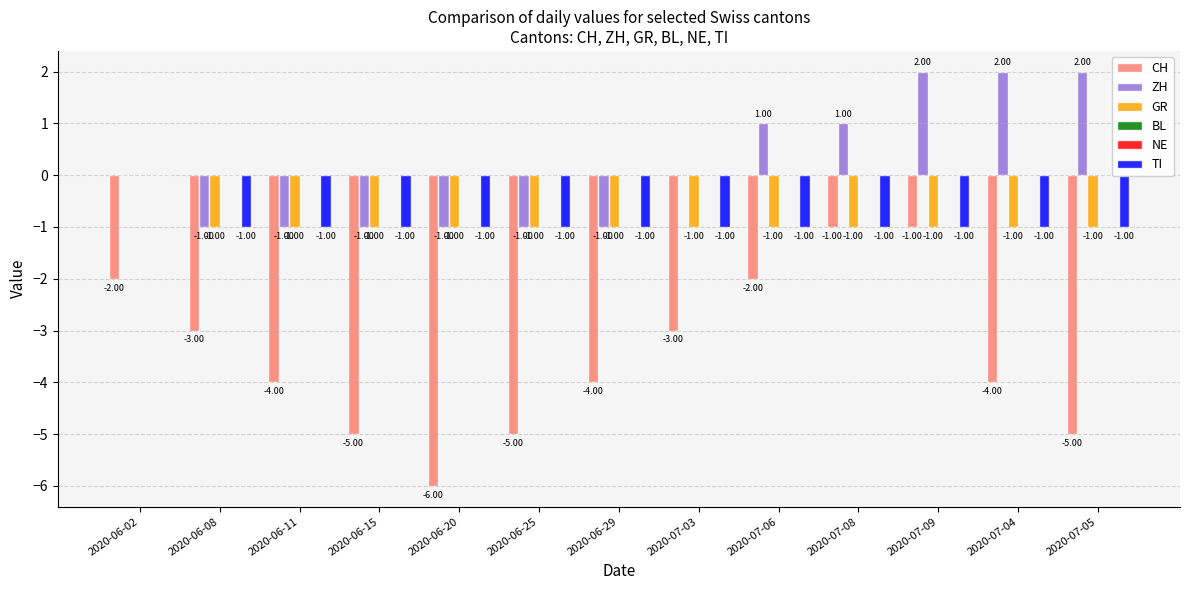

The value of NE at 2020-07-08 is 0. True or false?

True